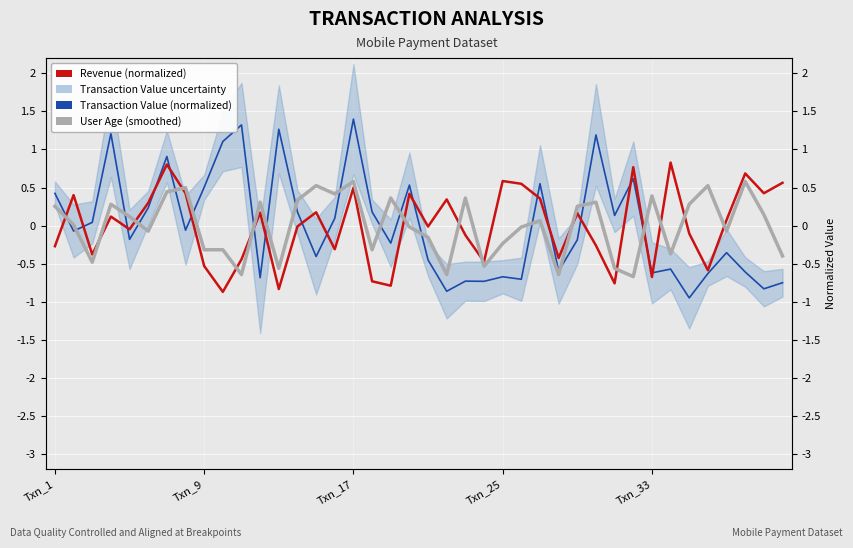

How many values in Revenue (normalized) are above zero?

20